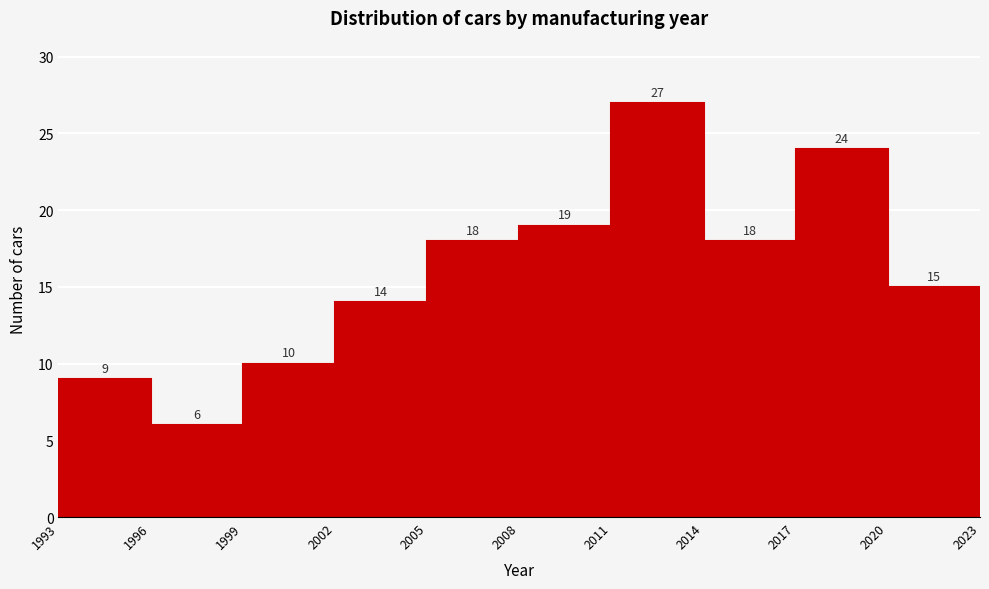

Which range on the x-axis has the tallest bar?

2011 to 2014